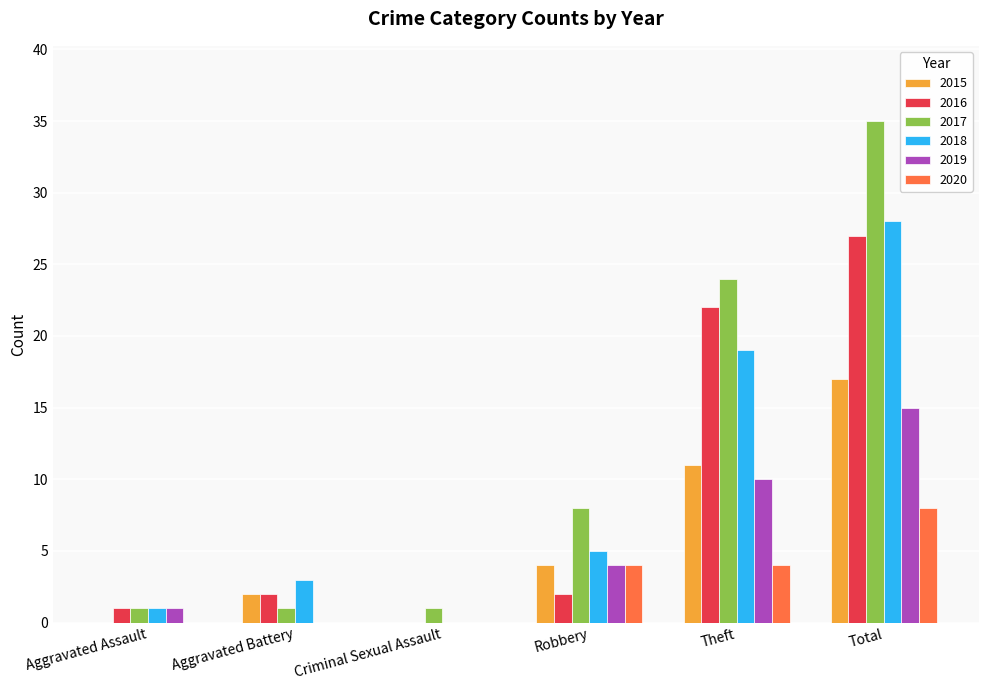

How many series are shown in this chart?

6